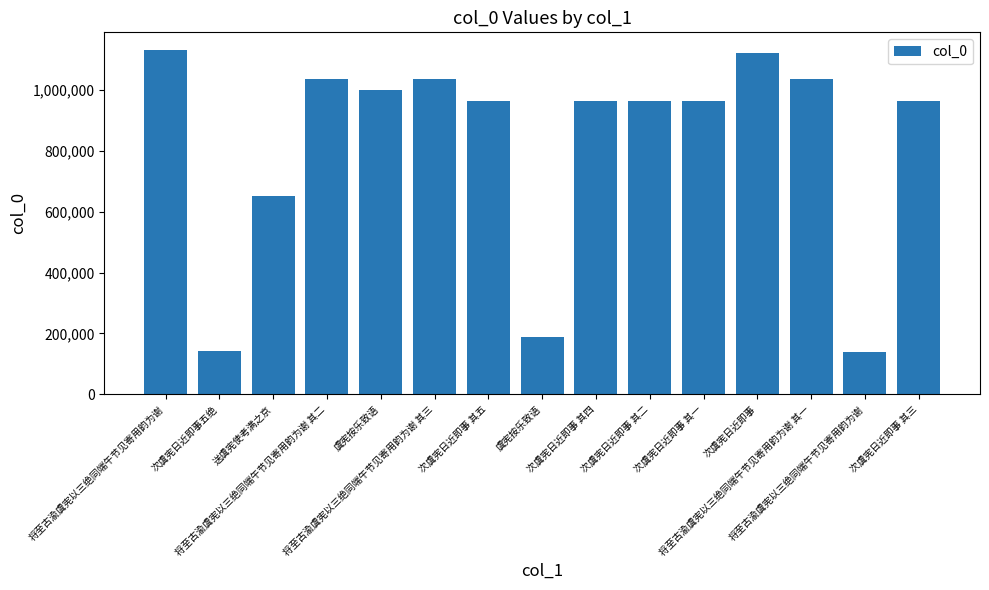

Between 次虞宪日近即事 其三 and 次虞宪日近即事五绝, which is larger?

次虞宪日近即事 其三